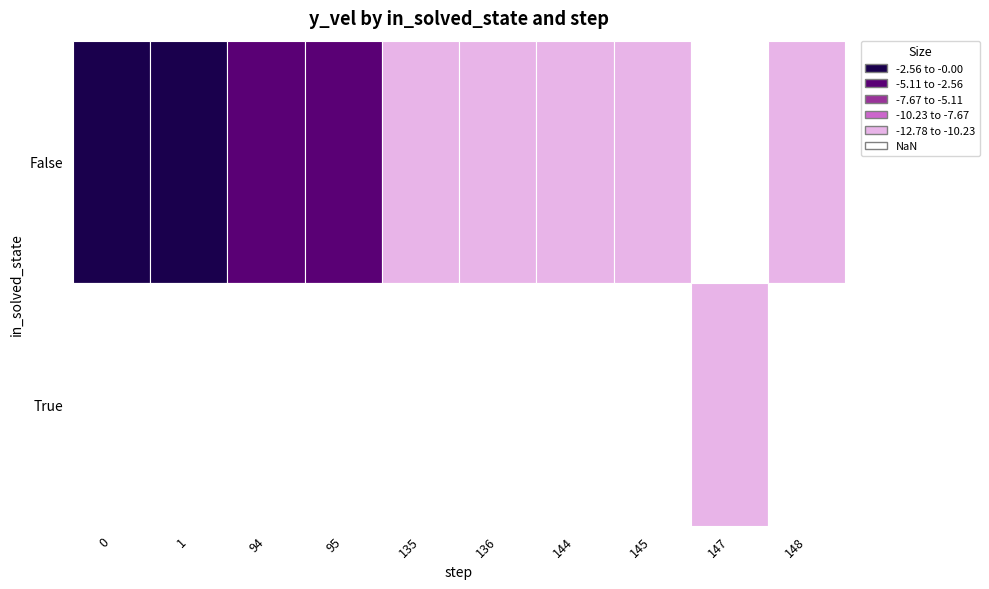

List the labels in order of value, smallest first.

False_148, True_147, False_145, False_144, False_136, False_135, False_95, False_94, False_0, False_1